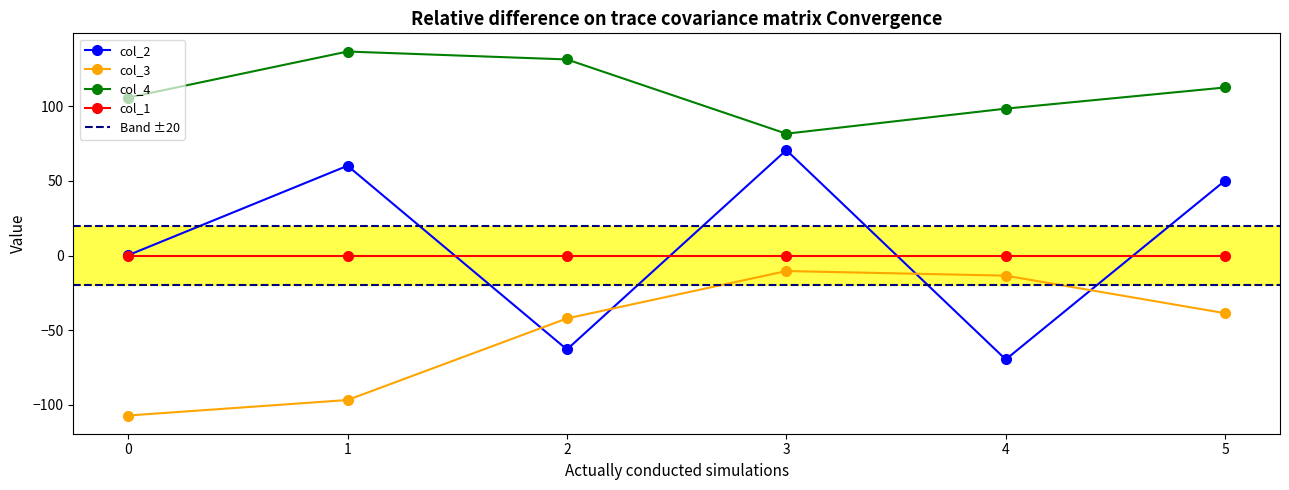

At which category does the chart reach its peak across all series?

1